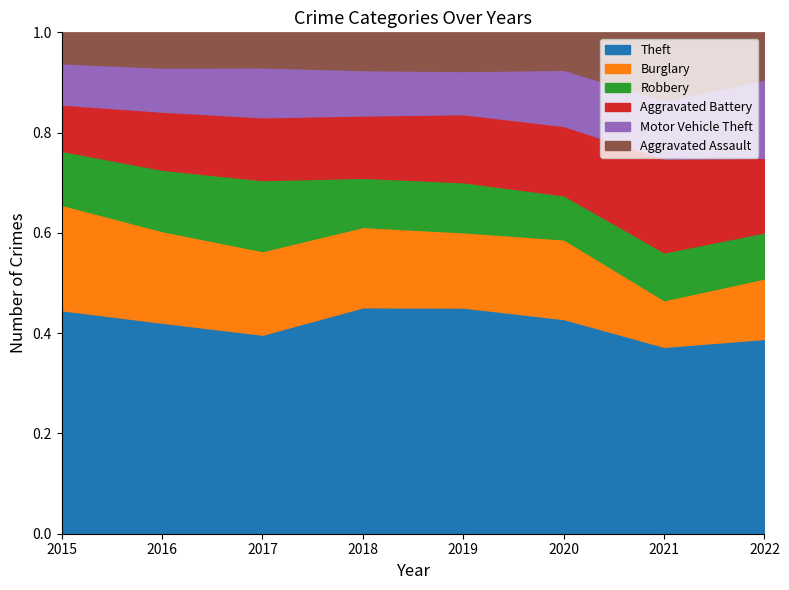

True or false: Robbery and Motor Vehicle Theft intersect in this chart.

True